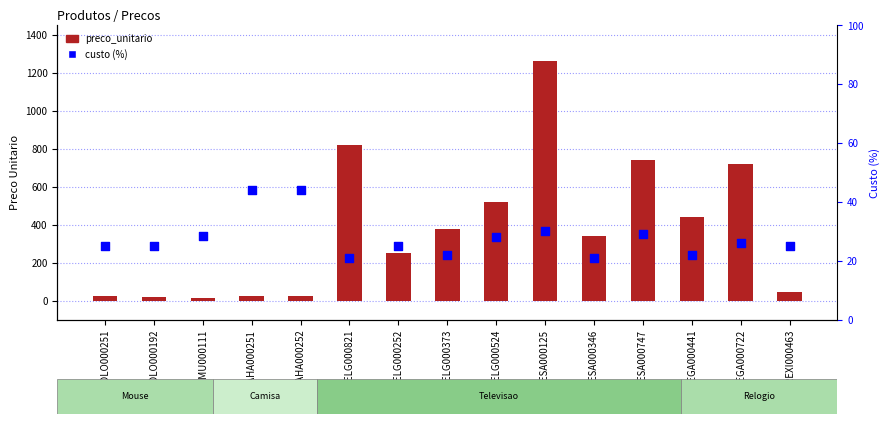

At how many categories does at least one series exceed 600?

4